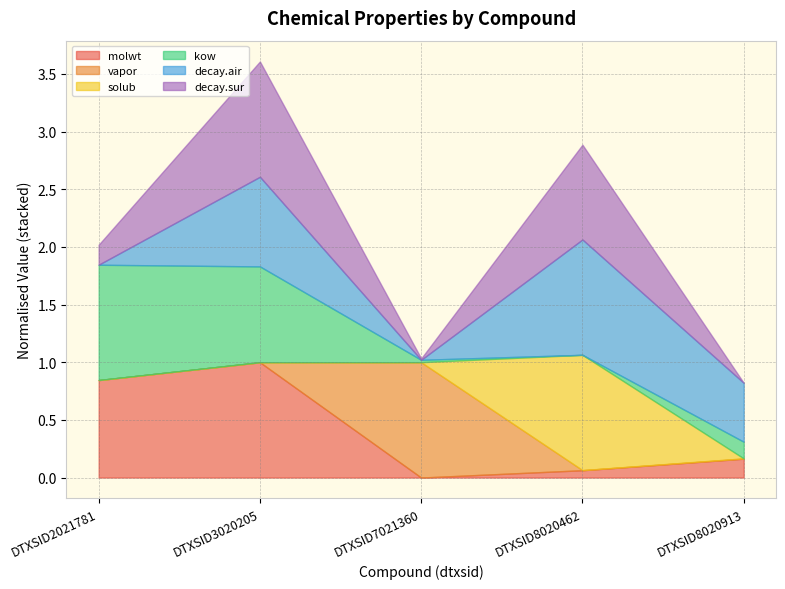

Does the chart display data point markers on the line(s)?

No